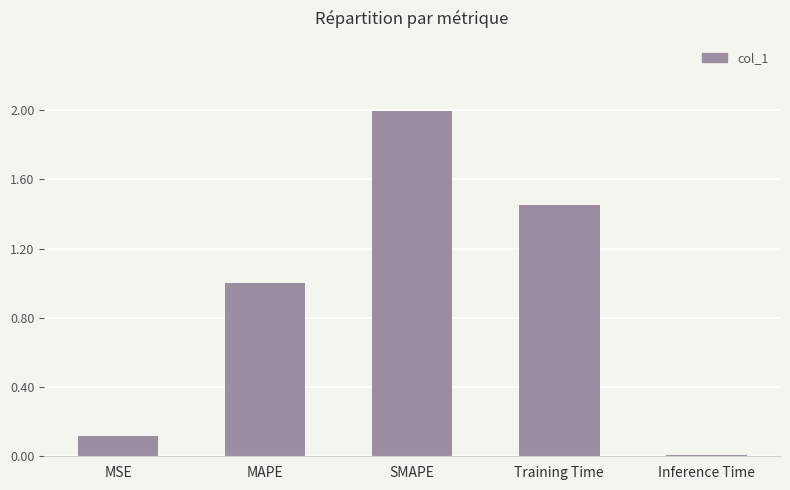

The value at Training Time is 2.6. True or false?

False